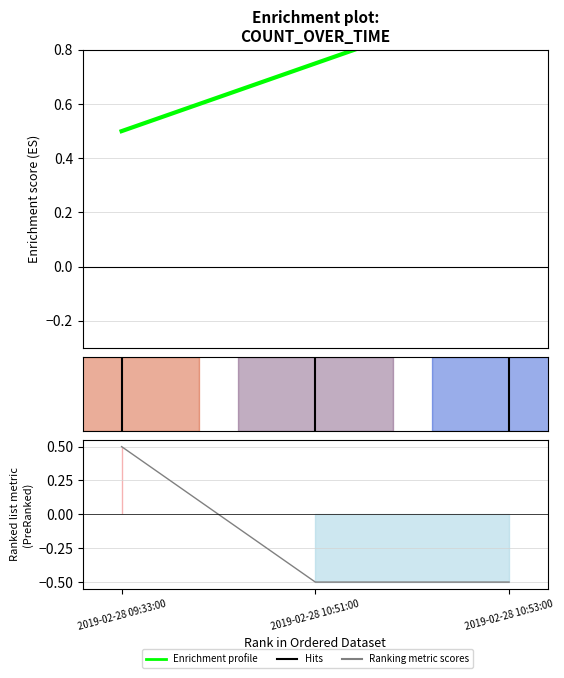

How many positive values are there?

1